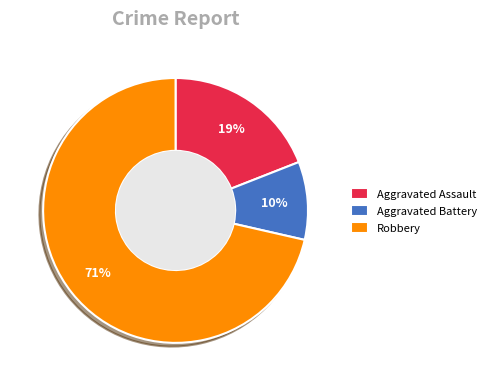

Which slice is the smallest?

Aggravated Battery